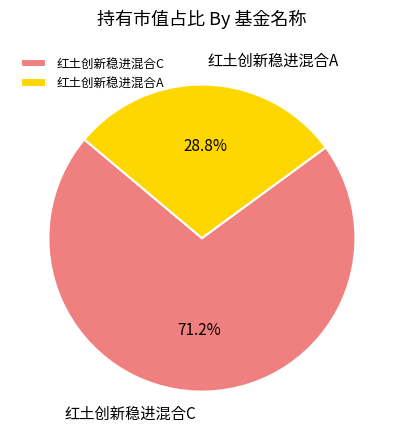

Is 红土创新稳进混合A the majority of the pie?

No